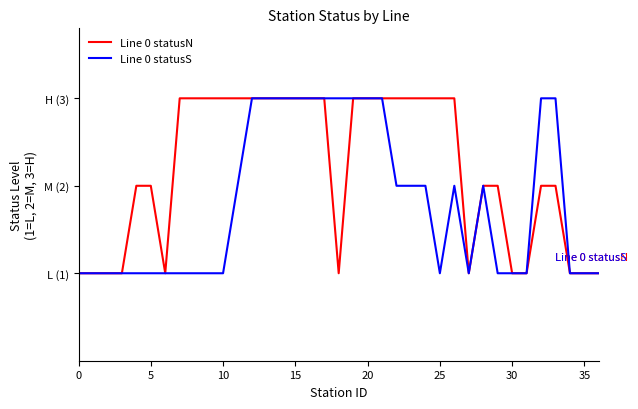

List the series in order of their overall mean, highest first.

Line 0 statusN, Line 0 statusS